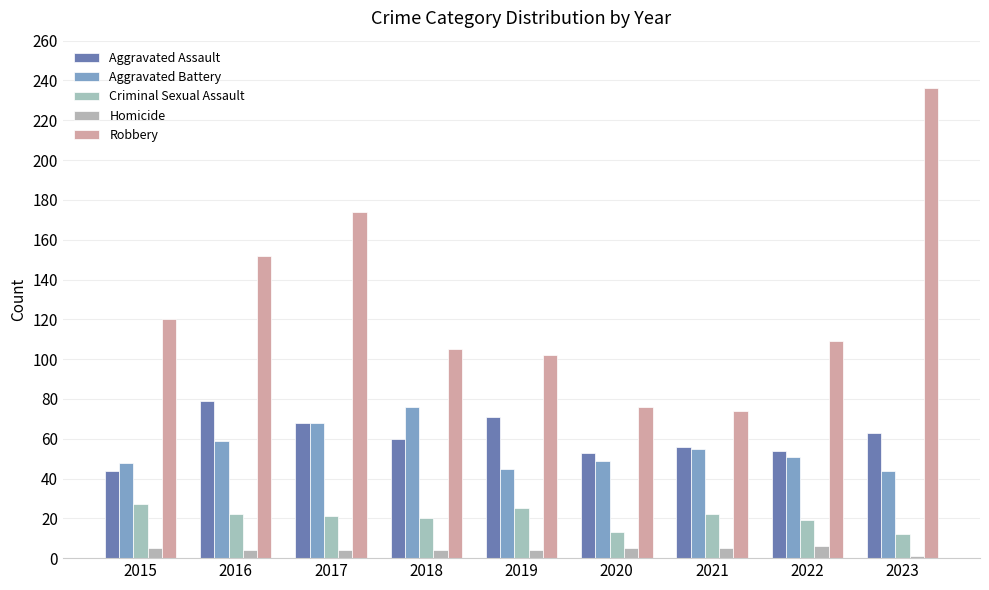

Read the Criminal Sexual Assault value at 2015, to the nearest 5.

25